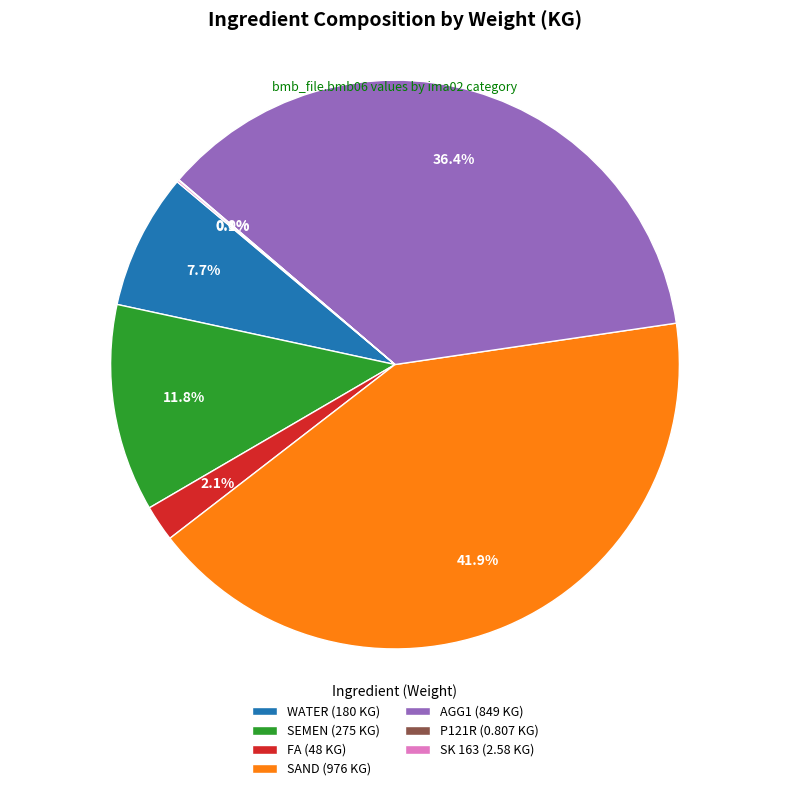

Does any single category account for the majority?

No